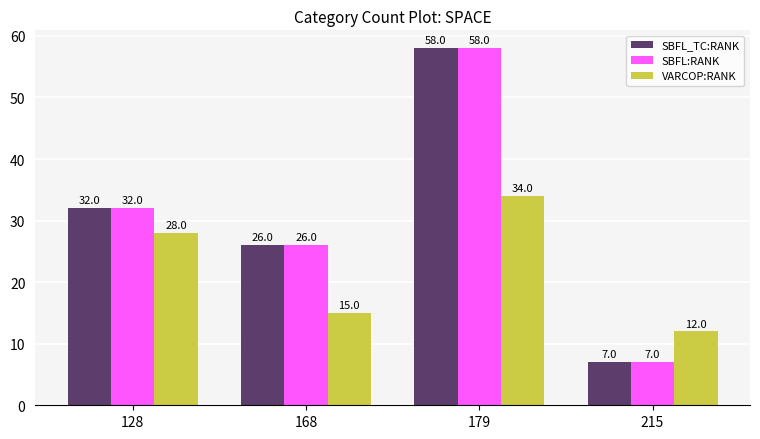

What is the sum of the VARCOP:RANK values at 179 and 215?

46